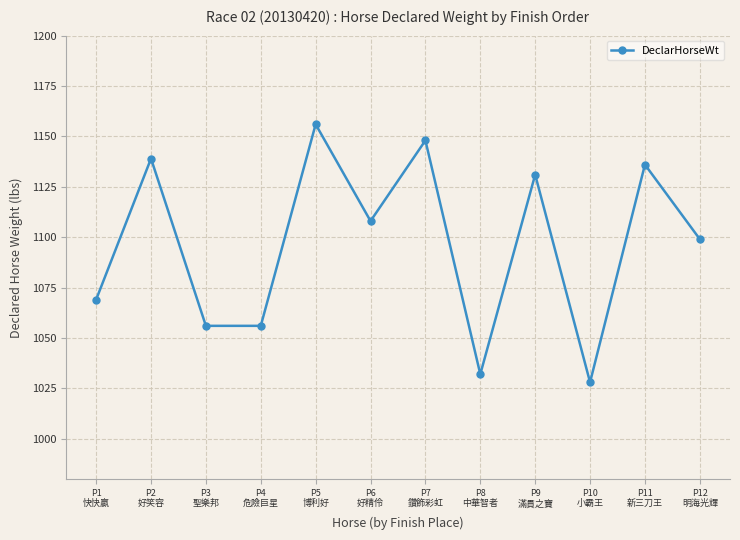

How many points are higher than both their immediate neighbors (excluding endpoints)?

5